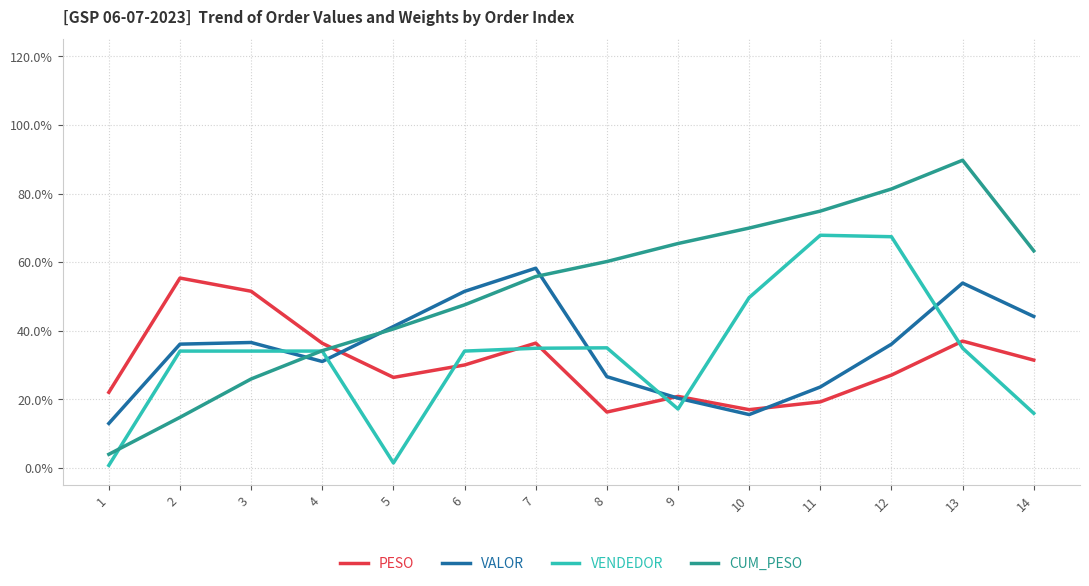

How many interior local peaks does the VALOR series have?

3